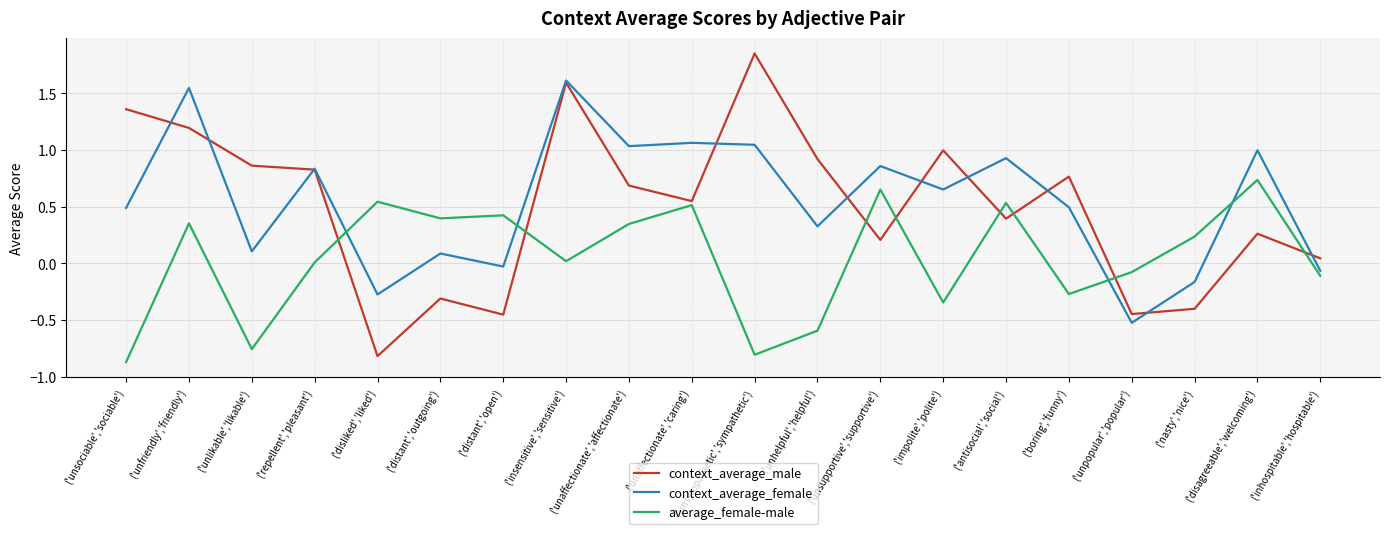

Between ('unsociable','sociable') and ('antisocial','social'), which series saw the biggest shift?

average_female-male